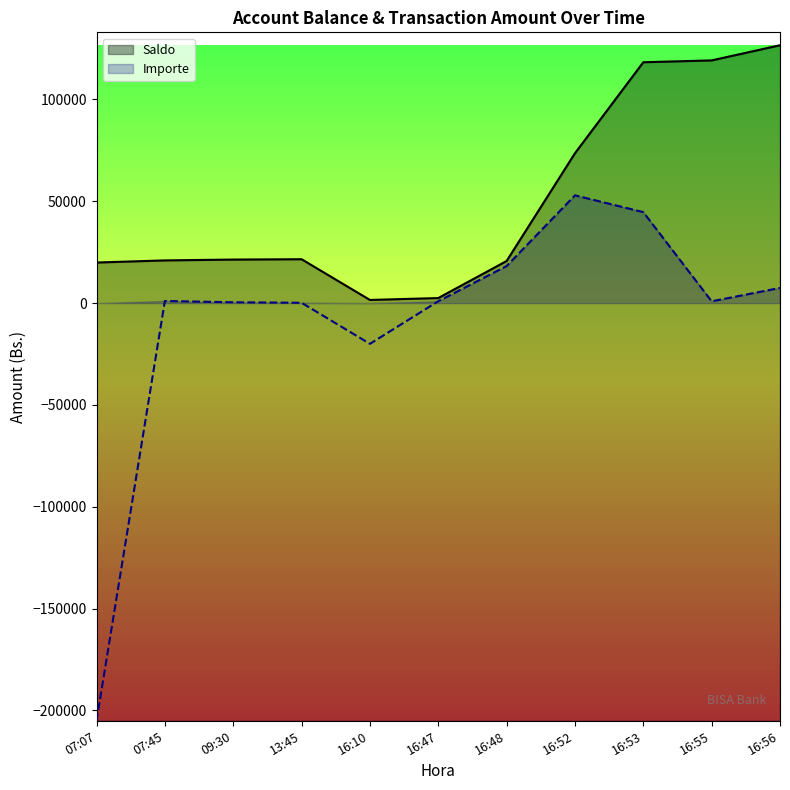

True or false: Importe and Saldo intersect in this chart.

False